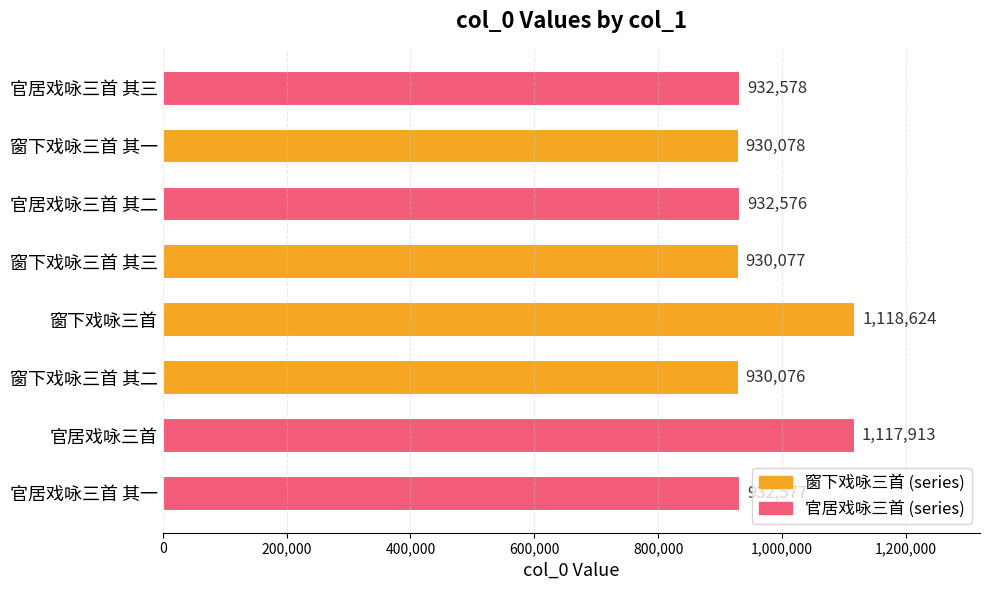

What is the difference between the maximum and minimum values?

188548